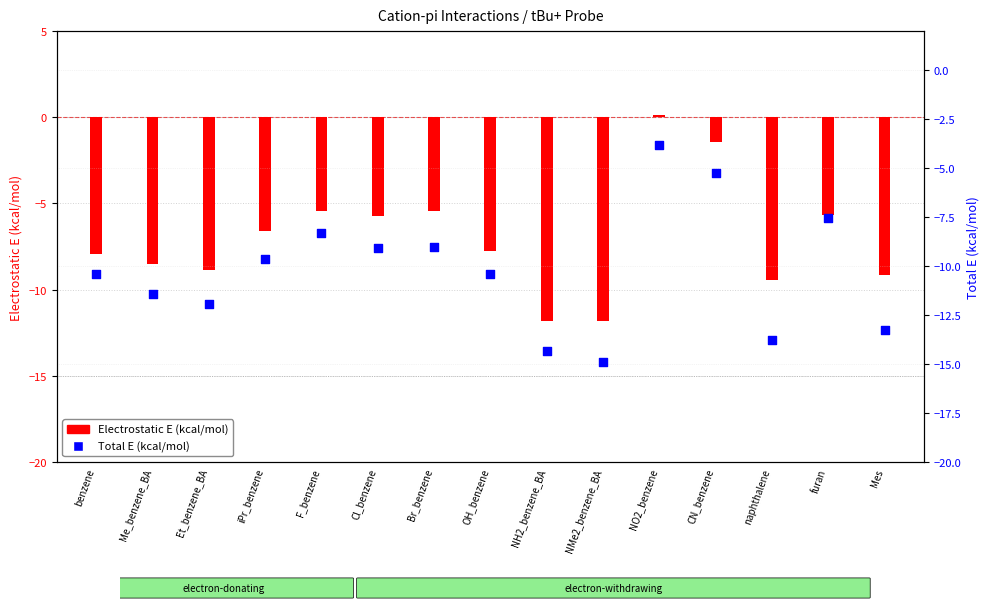

Which series has the largest total across all categories?

Electrostatic E (kcal/mol)